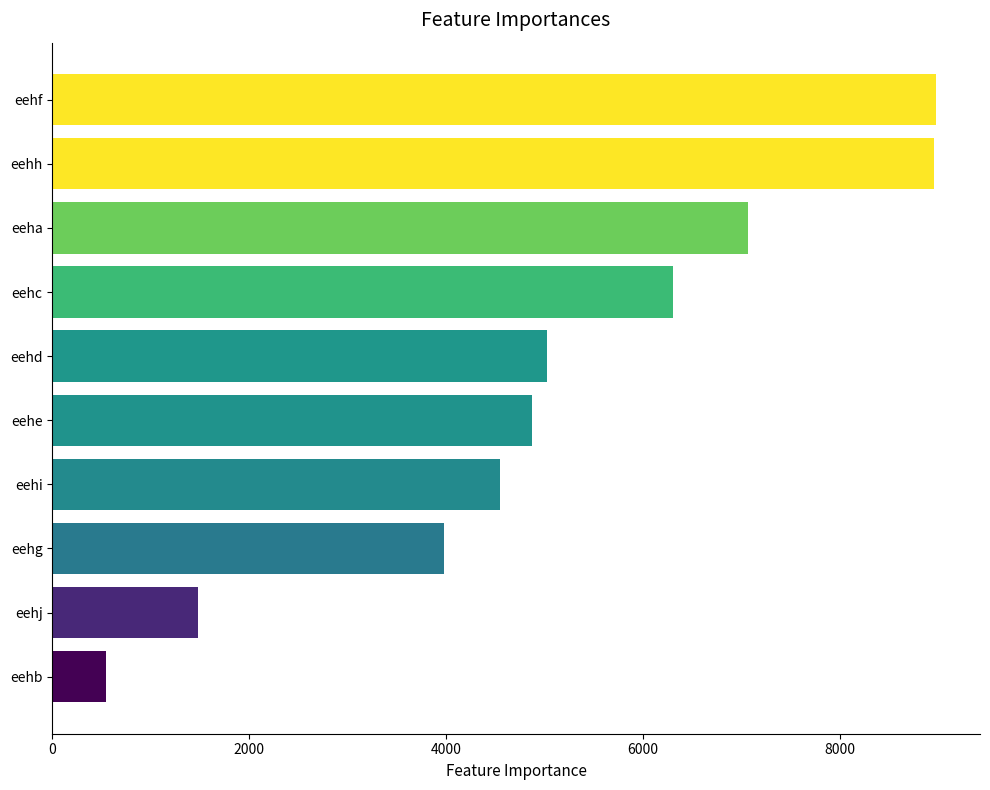

Are the bars grouped side by side (vs. stacked)?

No